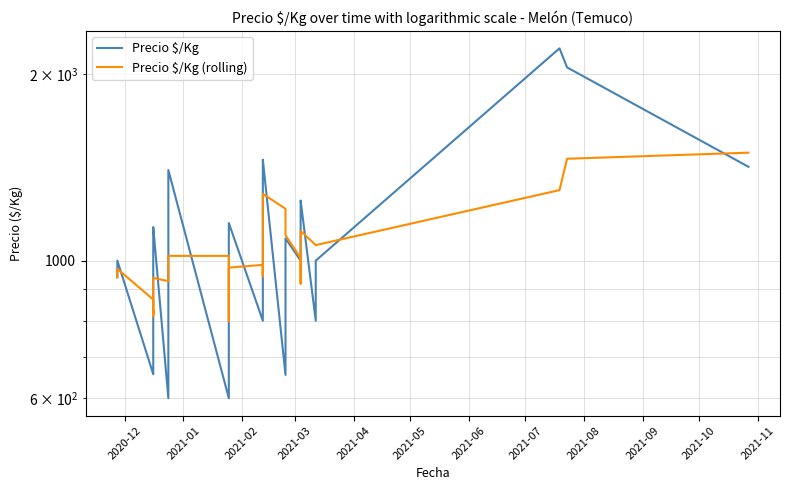

In Precio $/Kg, how many points are lower than both neighbors (excluding endpoints)?

5